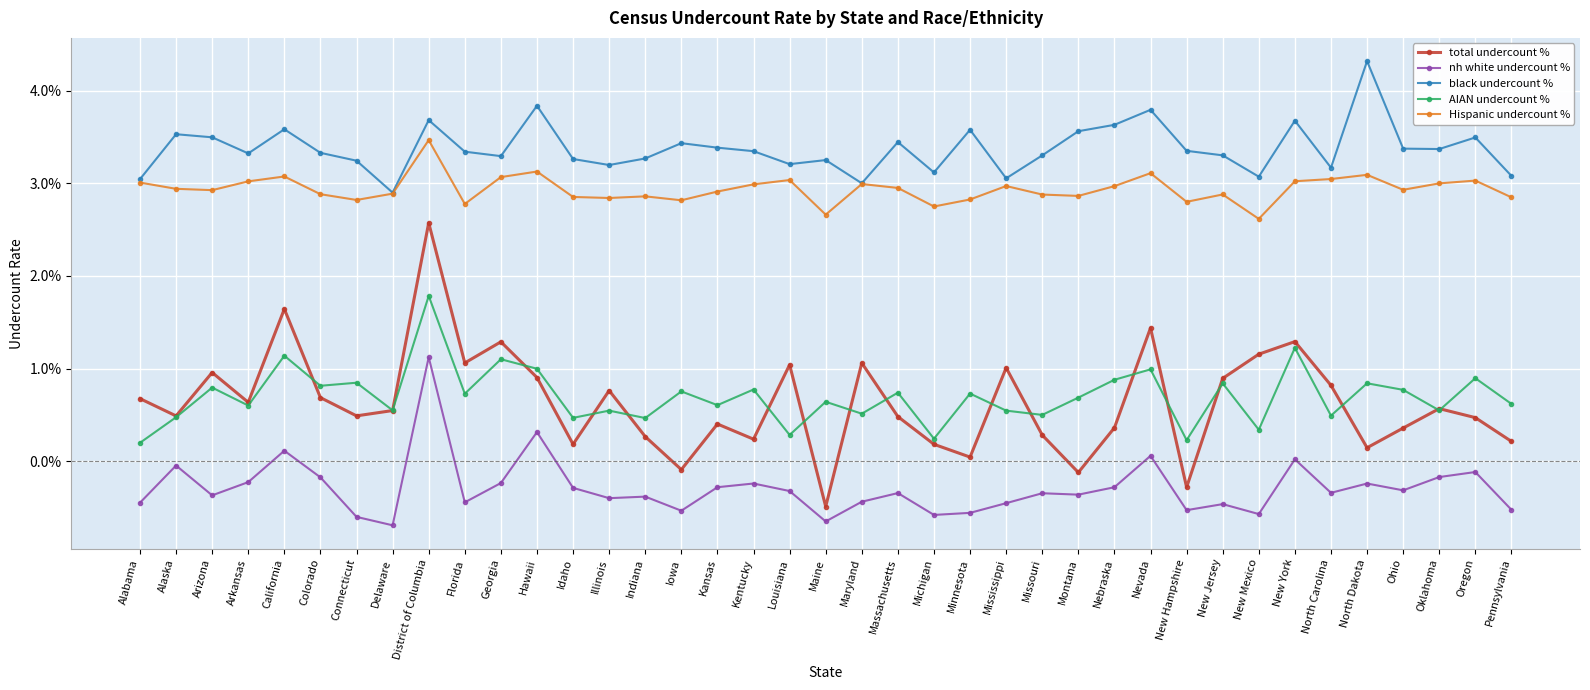

At Connecticut, list the series in order from largest to smallest.

black undercount %, Hispanic undercount %, AIAN undercount %, total undercount %, nh white undercount %